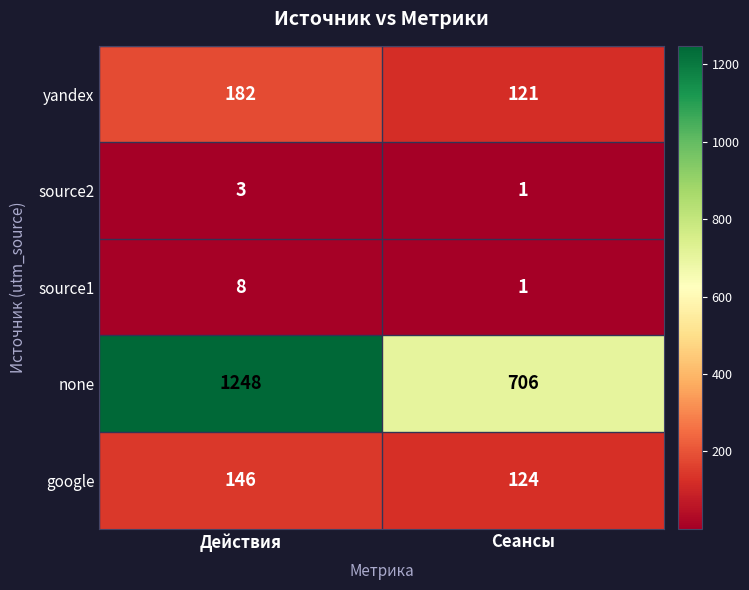

The value of source1 at Сеансы is 1. True or false?

True